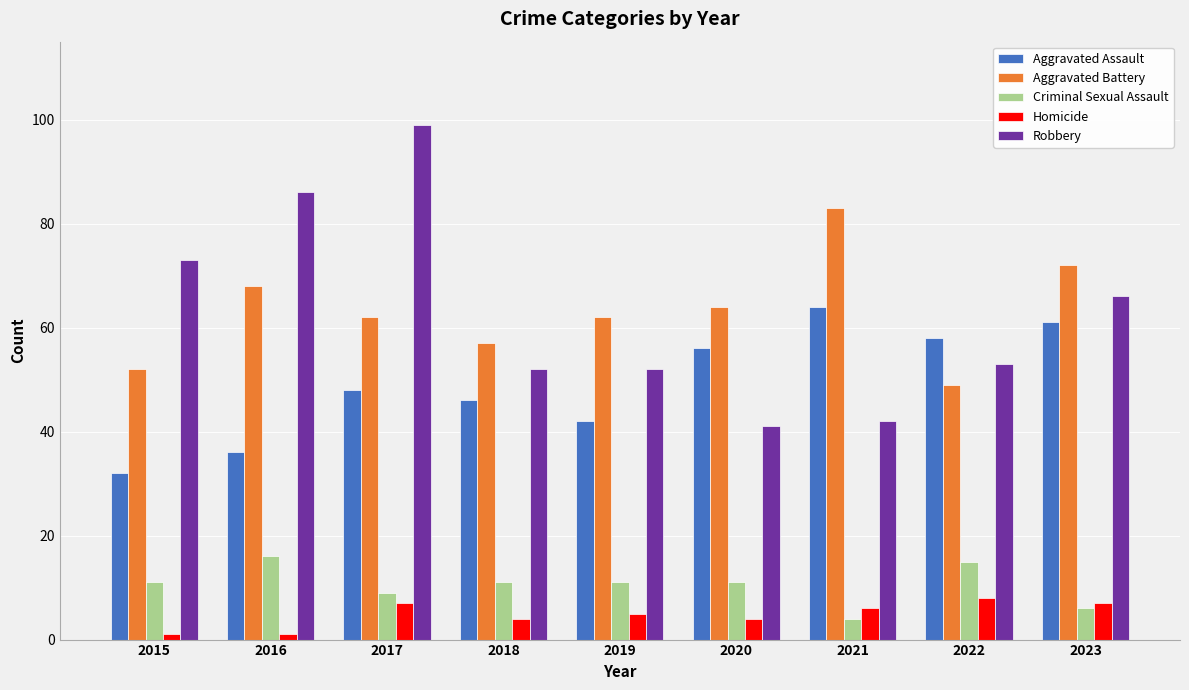

What are all the series names shown in the legend?

Aggravated Assault, Aggravated Battery, Criminal Sexual Assault, Homicide, Robbery